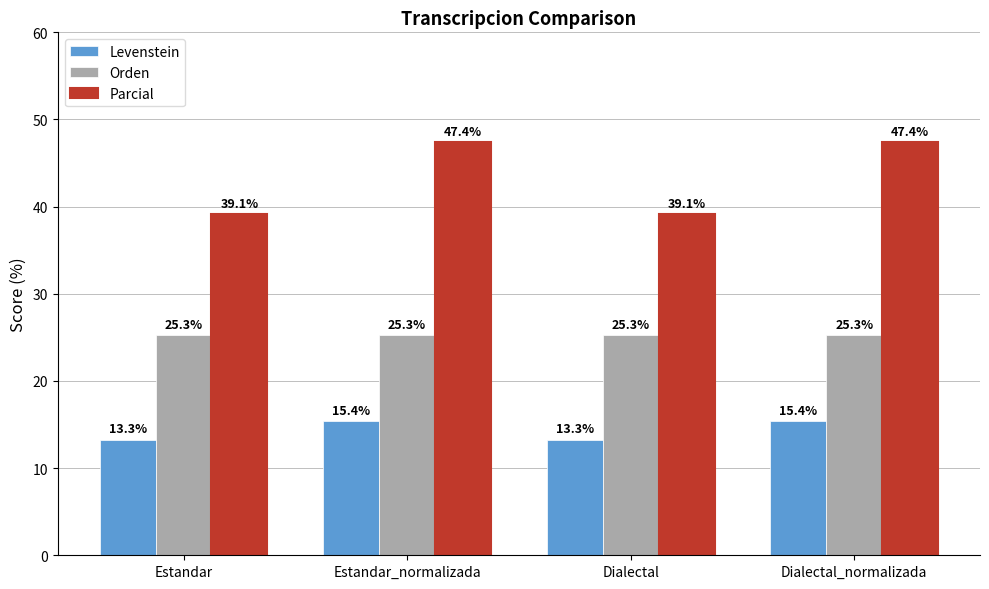

Rank the series by their maximum value, from lowest to highest.

Levenstein, Orden, Parcial